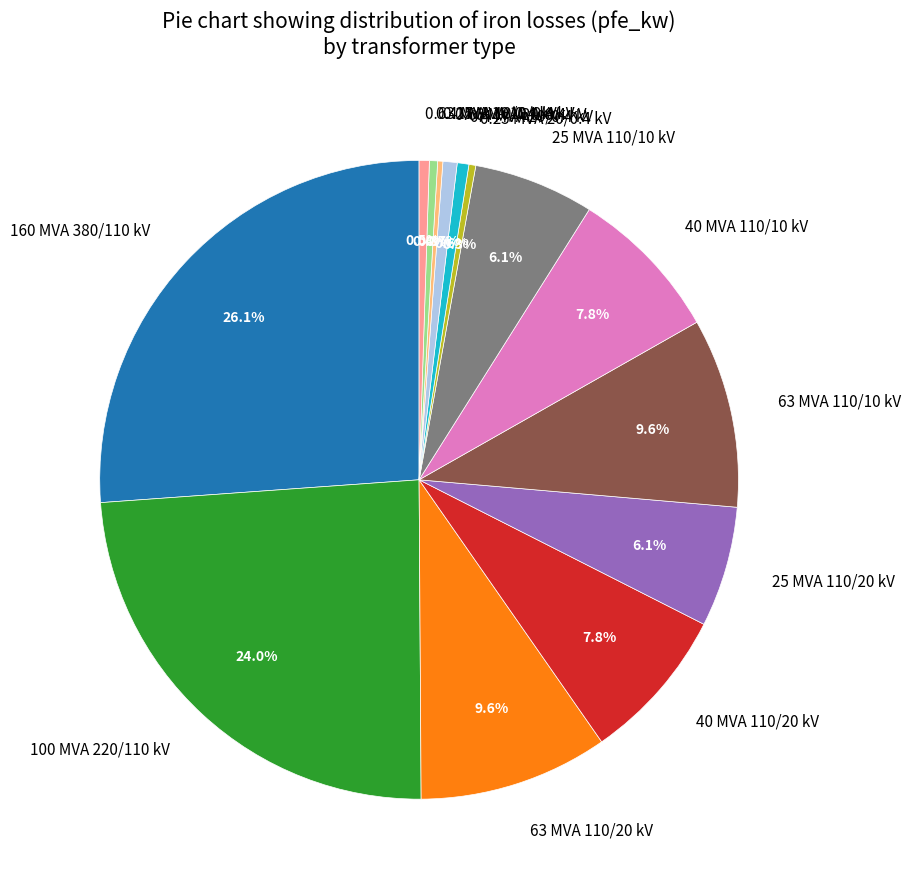

Which category has the biggest portion of the pie?

160 MVA 380/110 kV